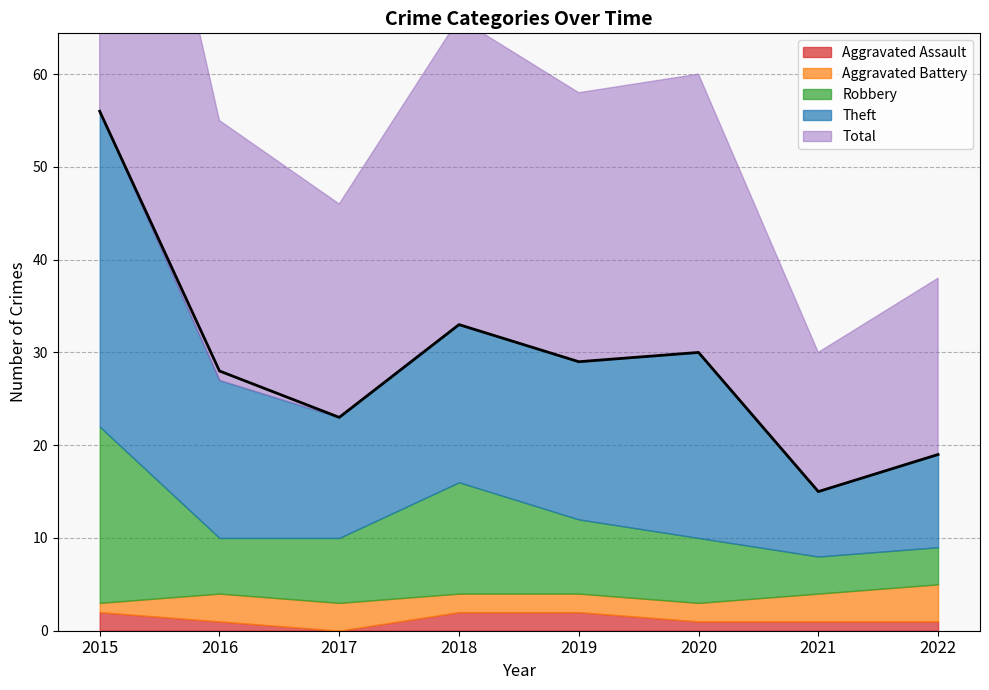

Count the Theft values in the range 13 to 20.

5